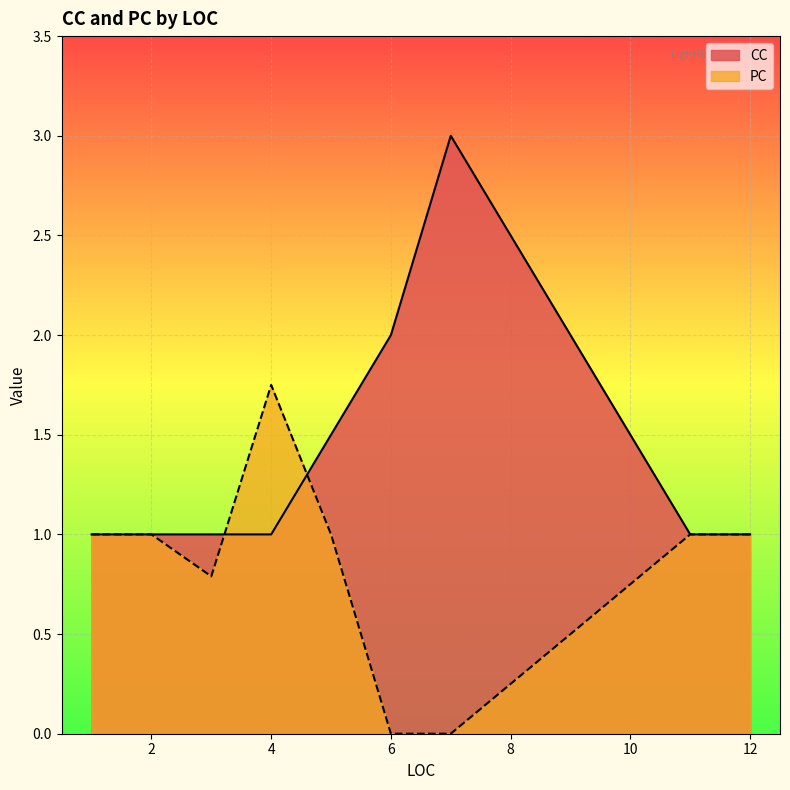

Where is CC nearest to the value 2?

6